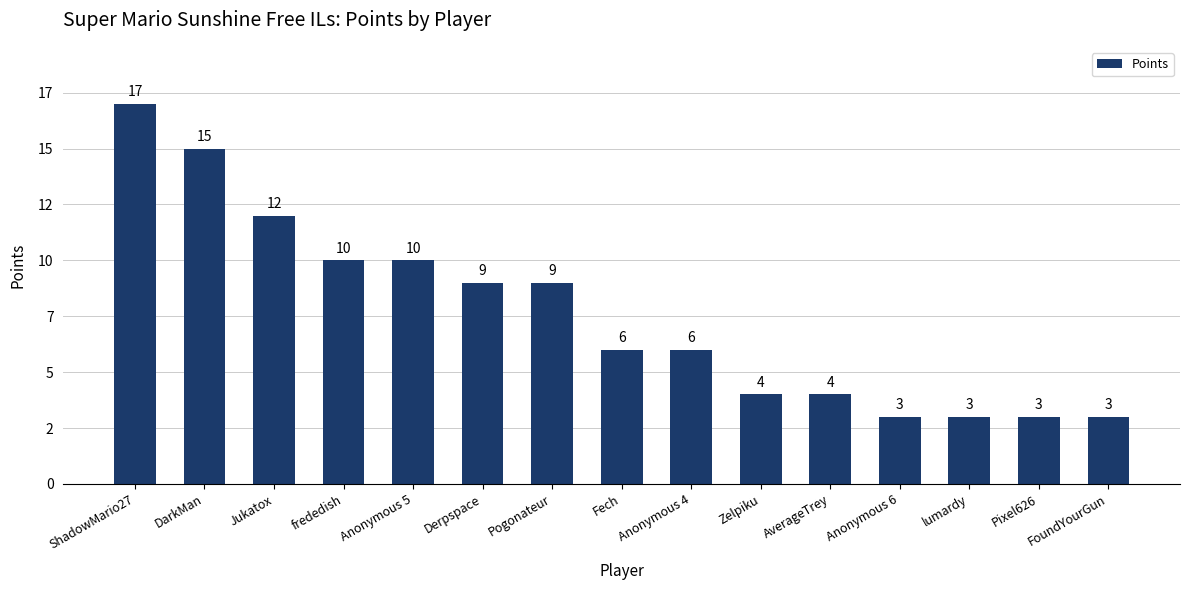

Is it true that the value at AverageTrey is 4?

True